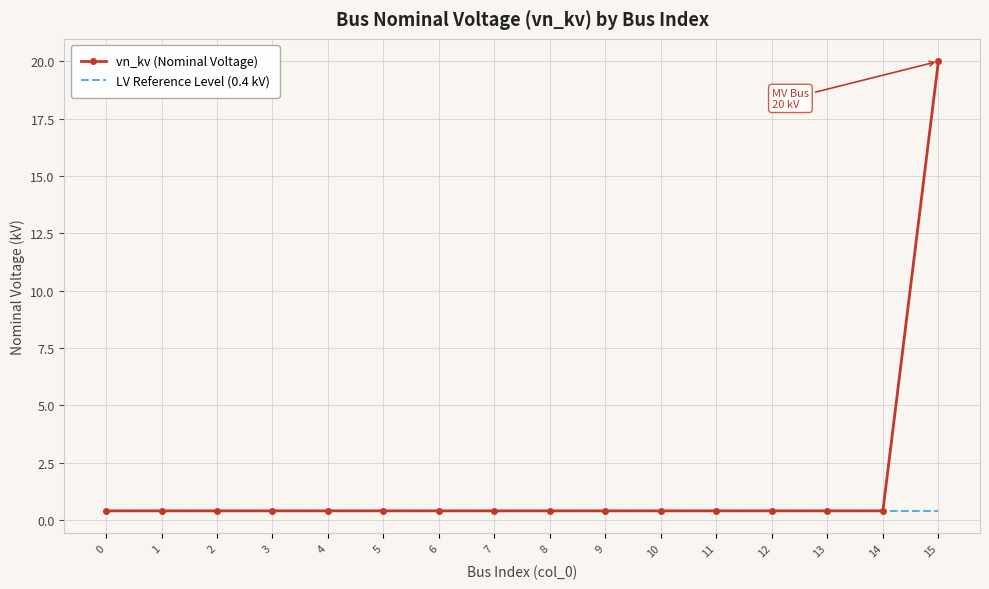

What is the sum of all LV Reference Level (0.4 kV) values?

6.4